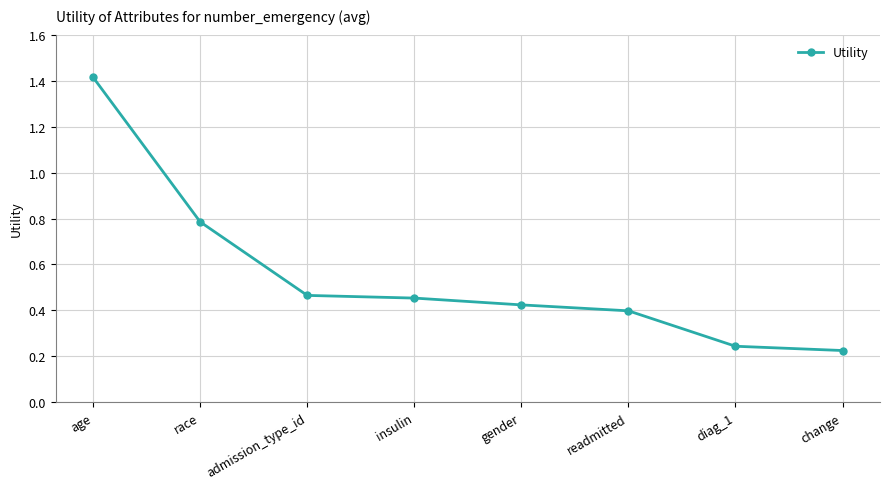

Does the chart have visible grid lines?

Yes